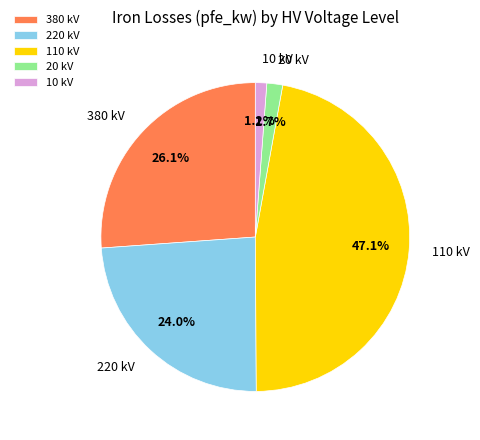

How much of the chart is everything except 110 kV?

52.9%